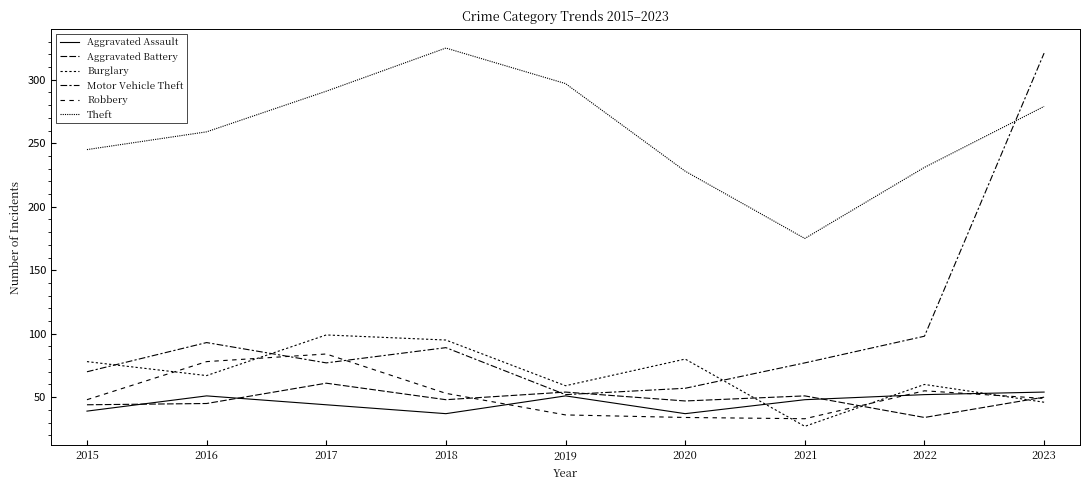

Does the chart have visible grid lines?

No